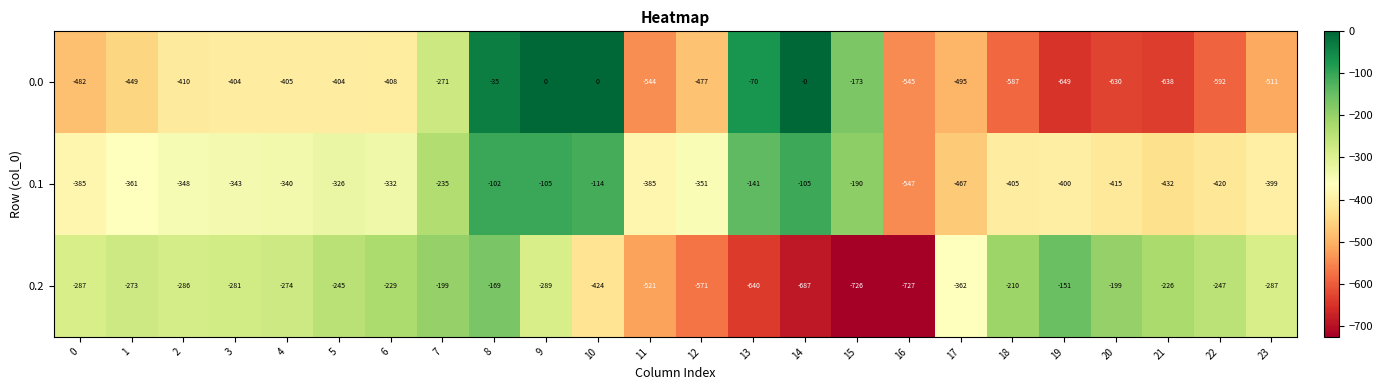

What is the average value of the 0.1 series?

-319